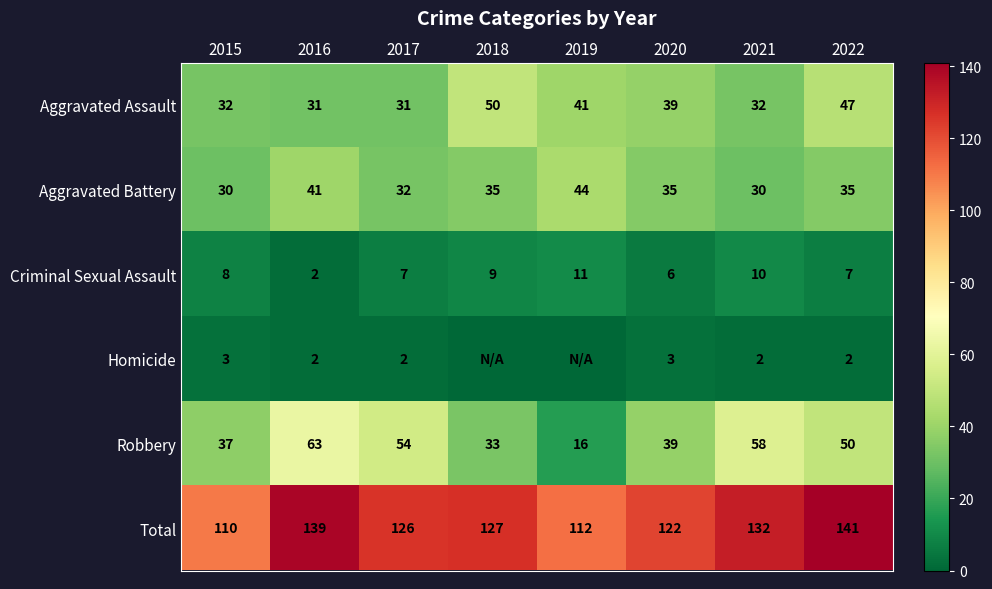

Is it true that Aggravated Assault equals 66 at 2020?

False